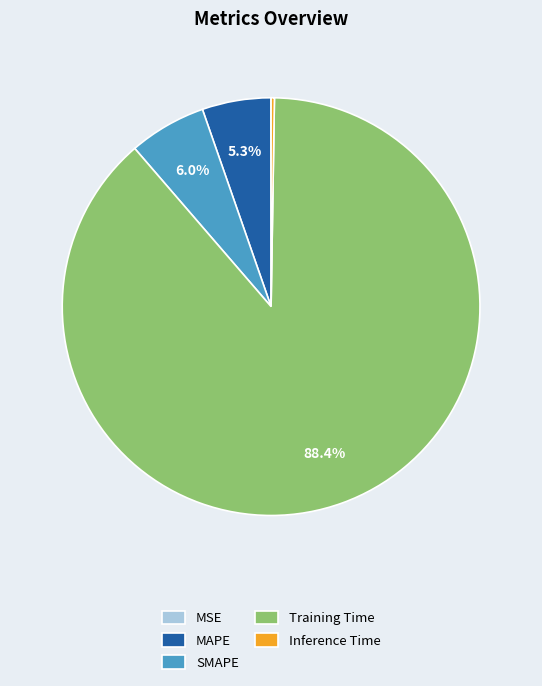

How much of the chart is everything except MAPE?

94.7%